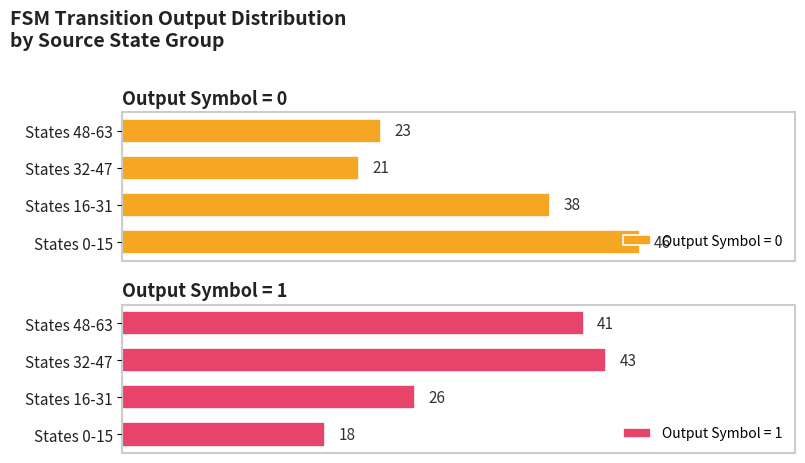

Rank the categories by Output Symbol = 0 value from highest to lowest.

States 0-15, States 16-31, States 48-63, States 32-47